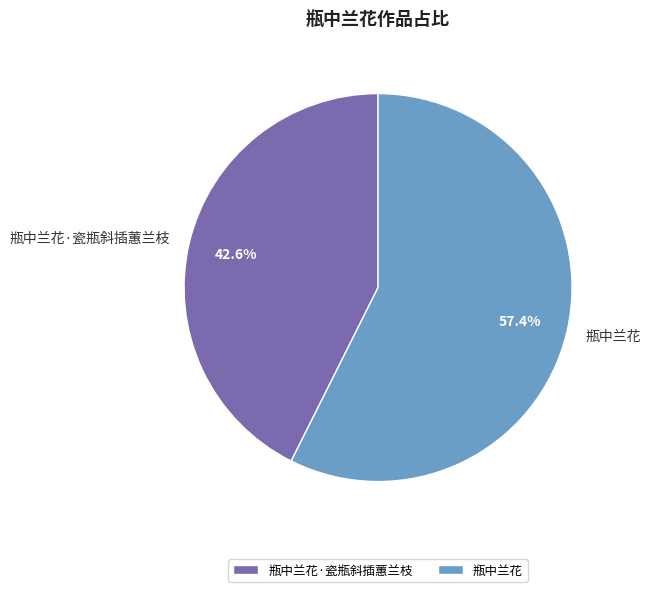

Is it true that 瓶中兰花·瓷瓶斜插蕙兰枝 is 49% of the pie?

False